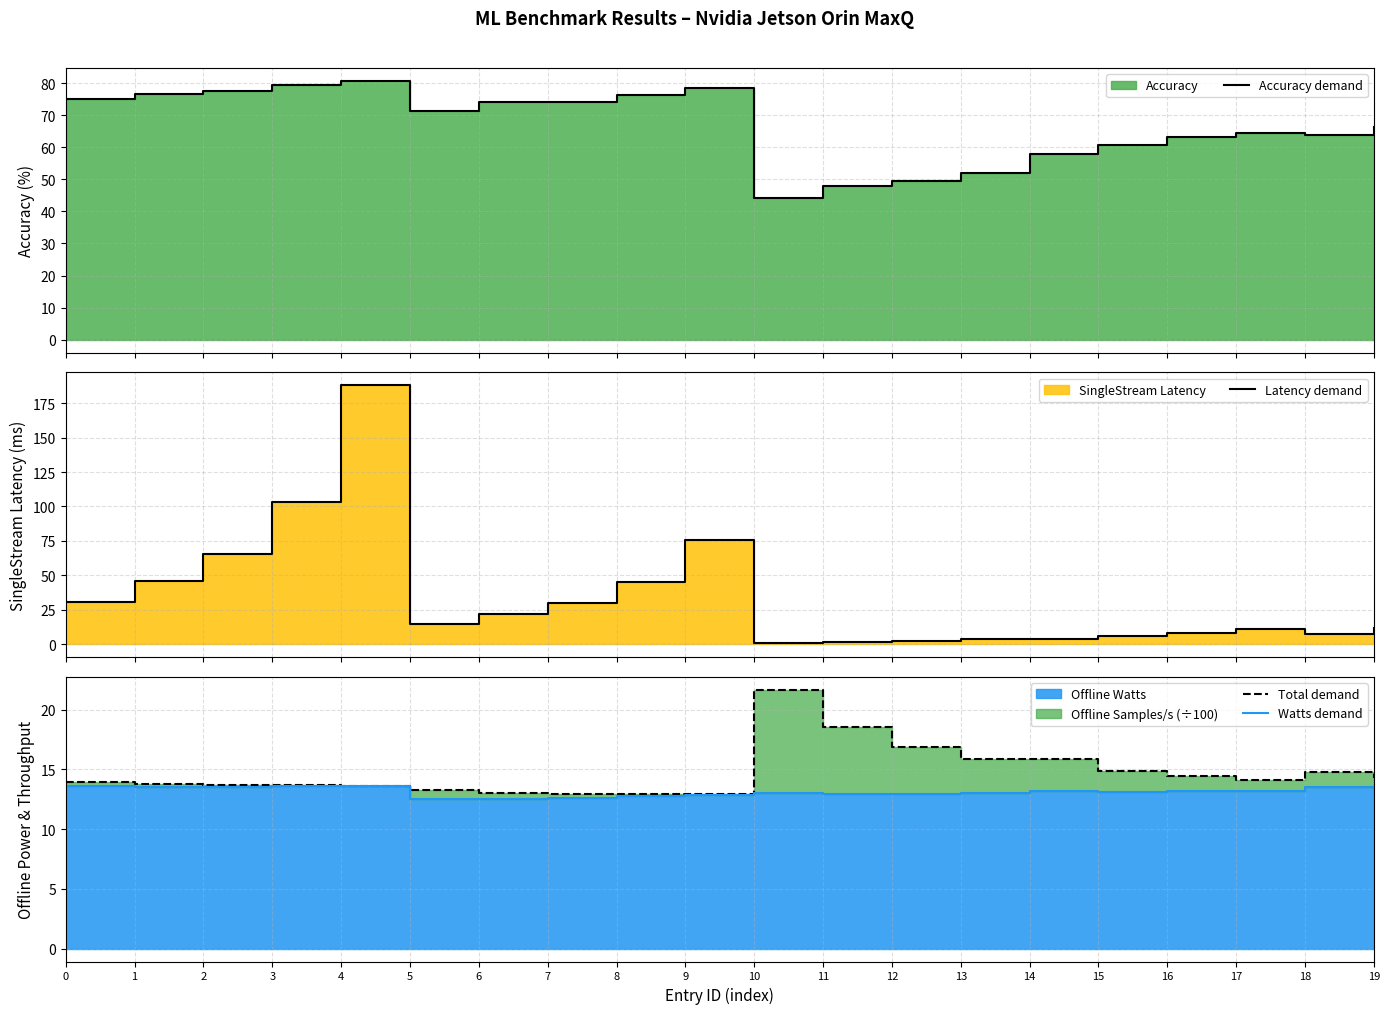

Which series has the widest spread of values?

Latency demand